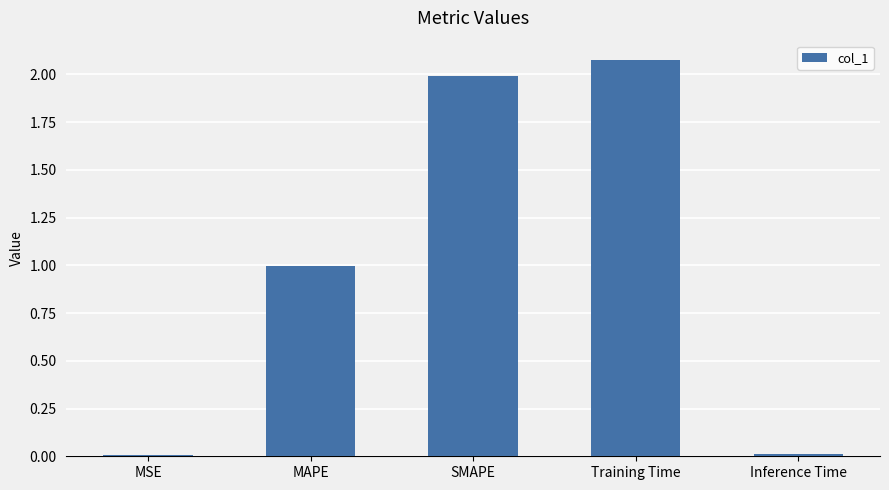

What position from the right is MAPE?

4